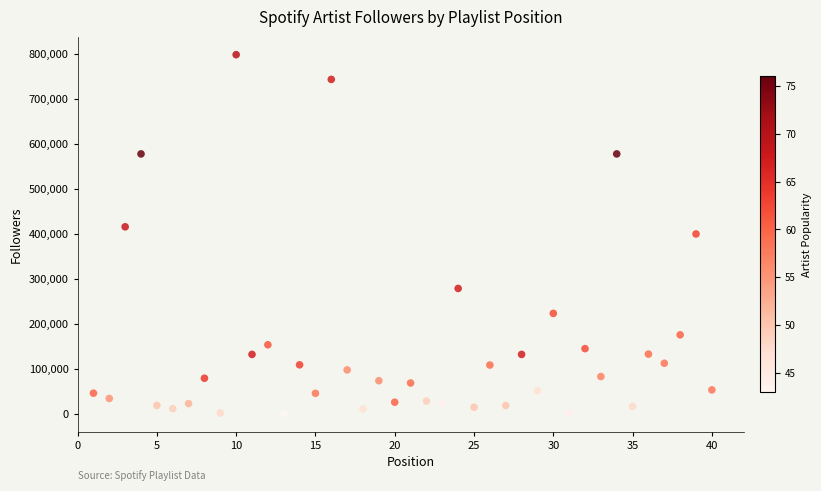

What is the range of Y values (max minus min)?

797571